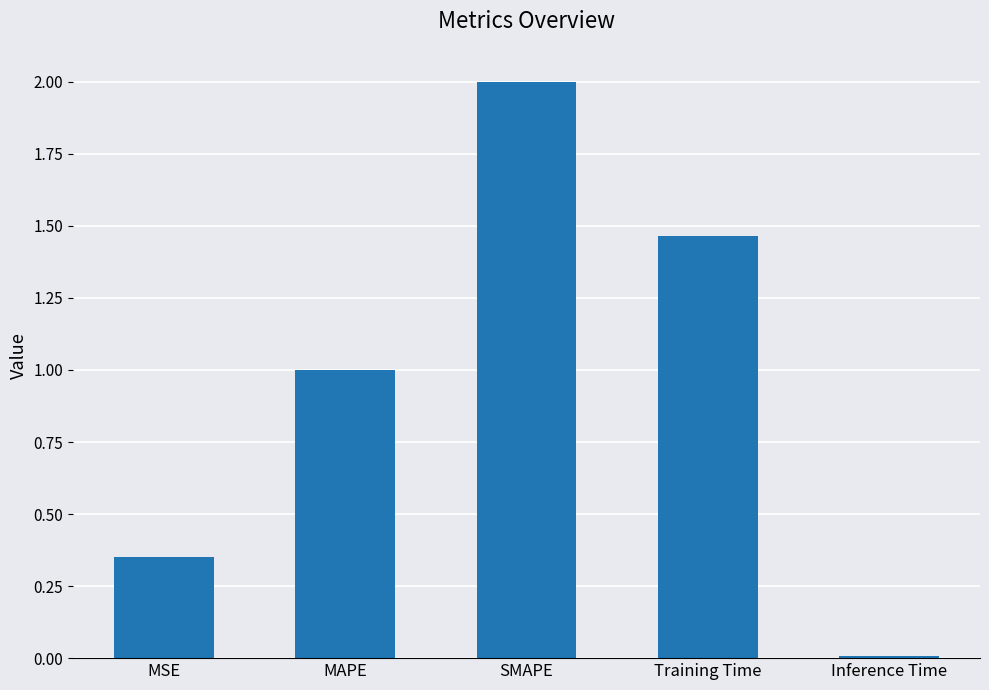

Count the number of data series in this chart.

1